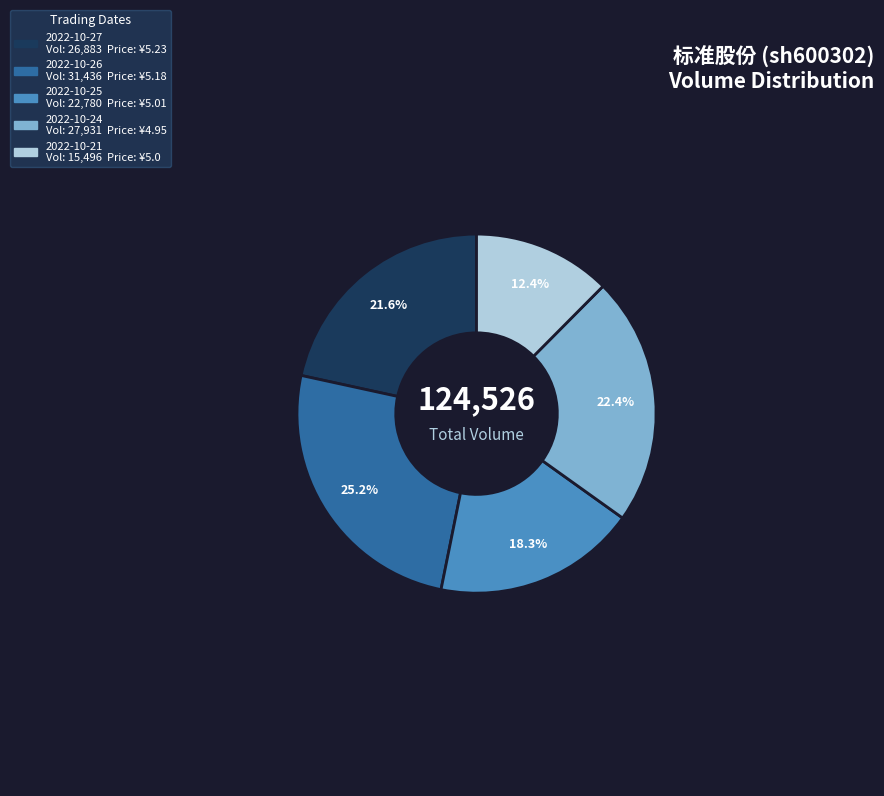

How many slices are in this pie chart?

5